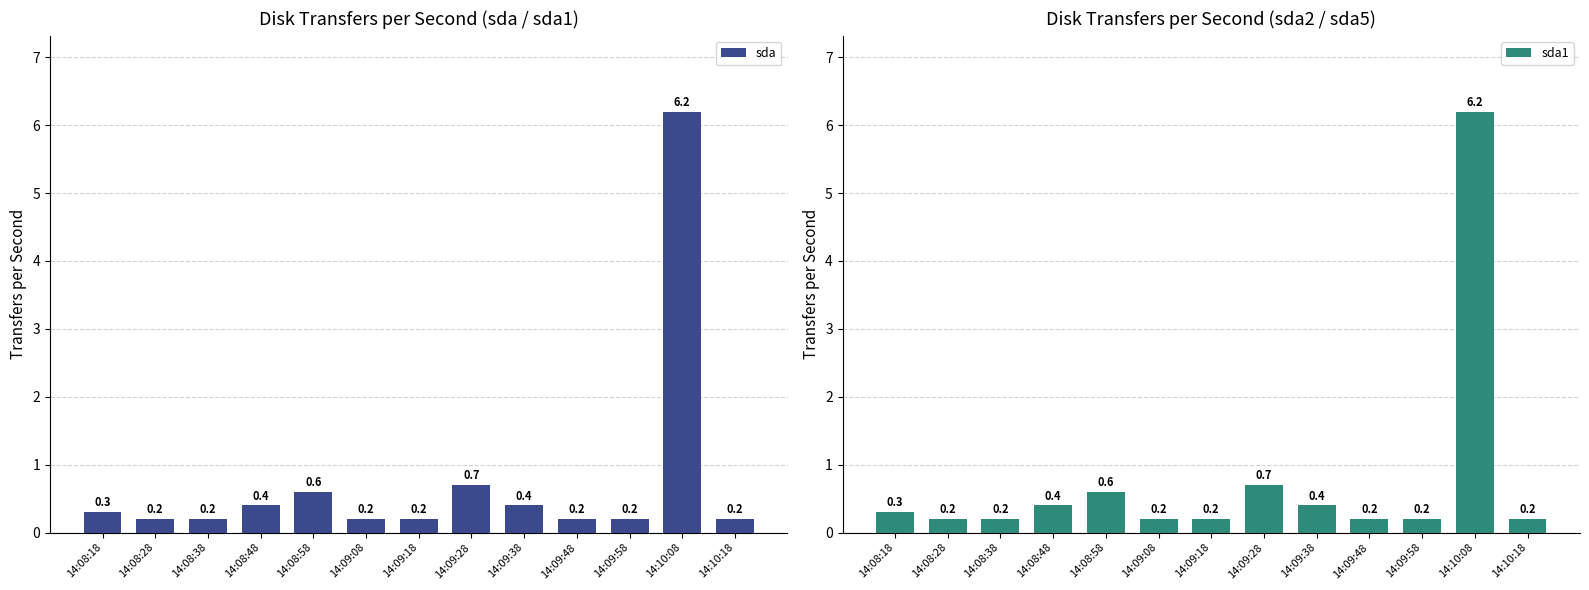

Are the bars horizontal?

No